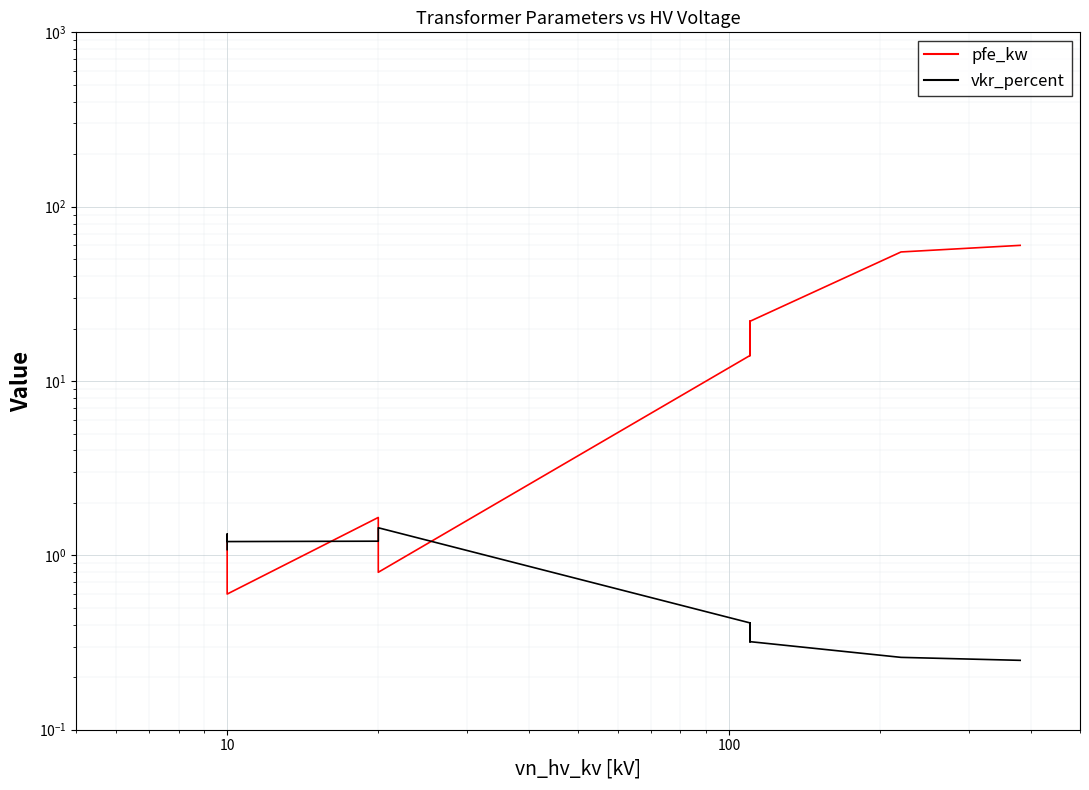

What are all the series names shown in the legend?

pfe_kw, vkr_percent